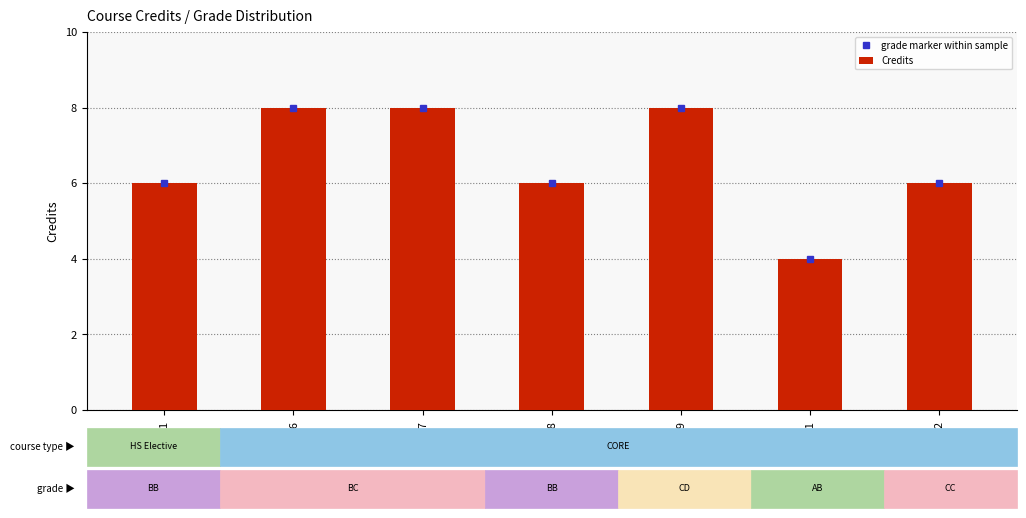

The value at ME307 is 8. True or false?

True